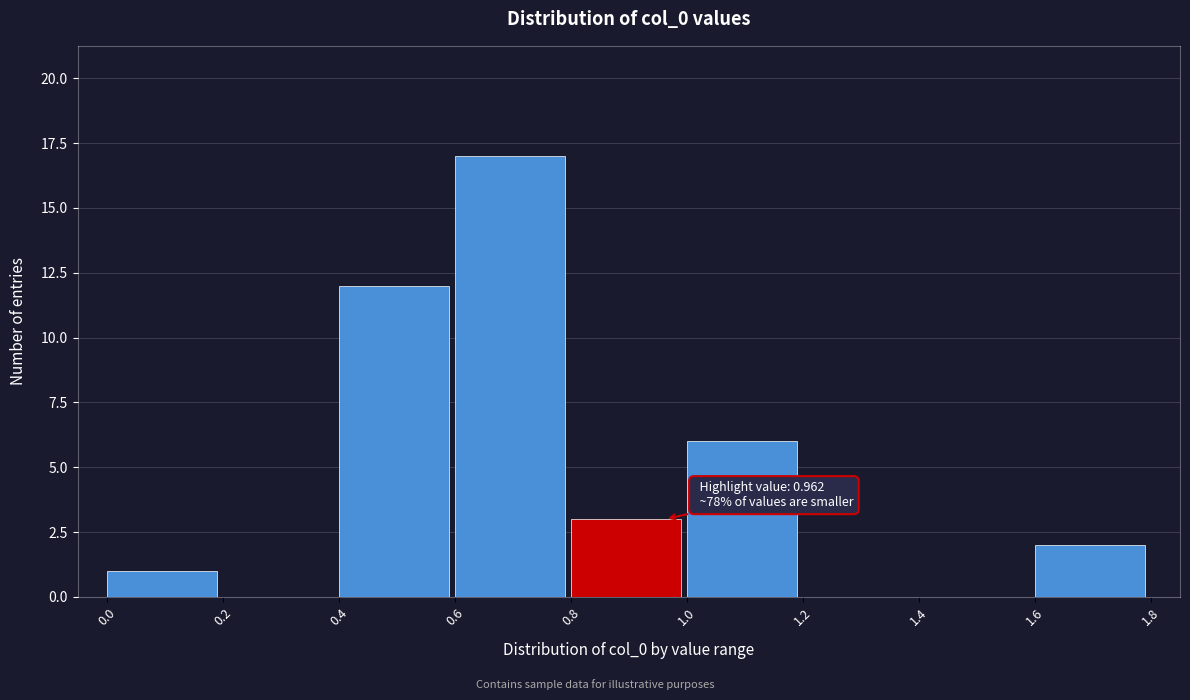

Which range on the x-axis has the tallest bar?

0.6 to 0.8